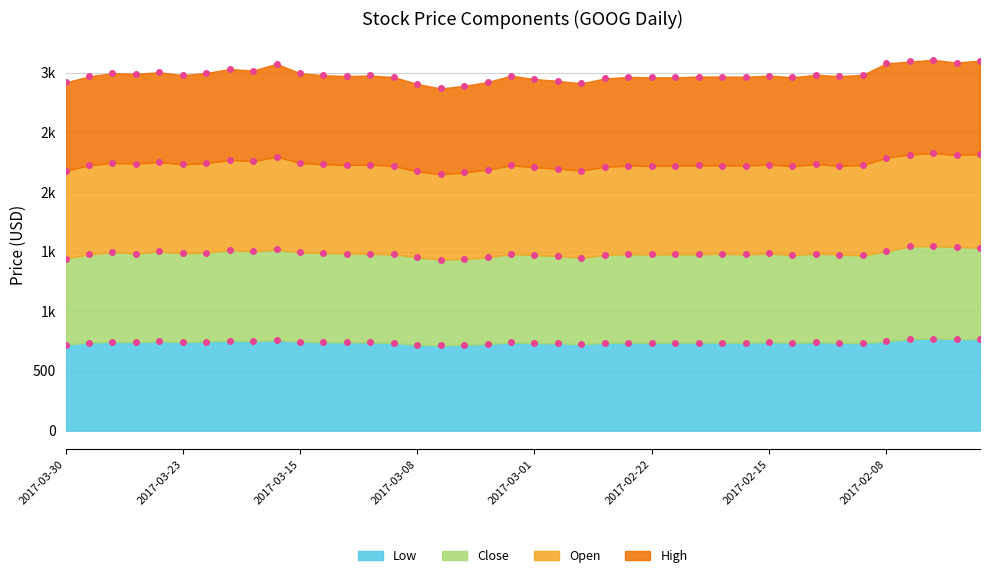

Where is the first local minimum for Close?

2017-03-27